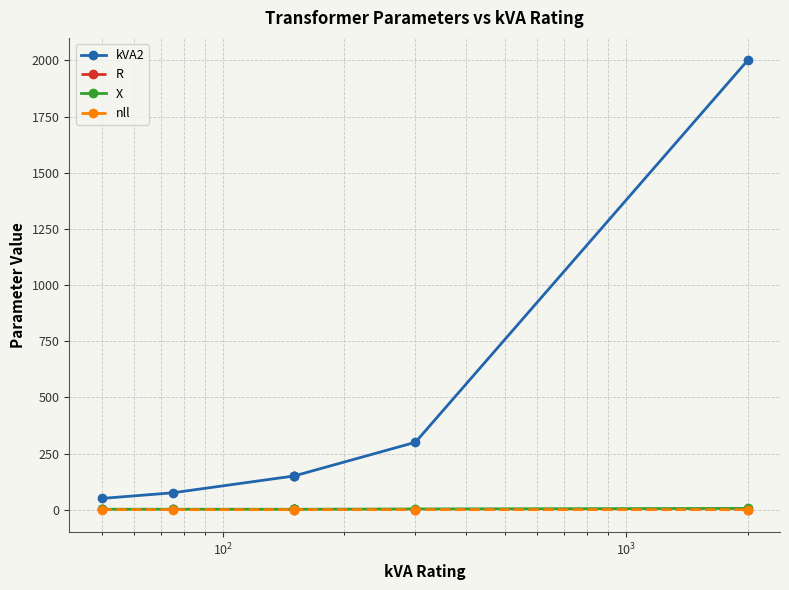

How many values in the R series exceed 1?

1